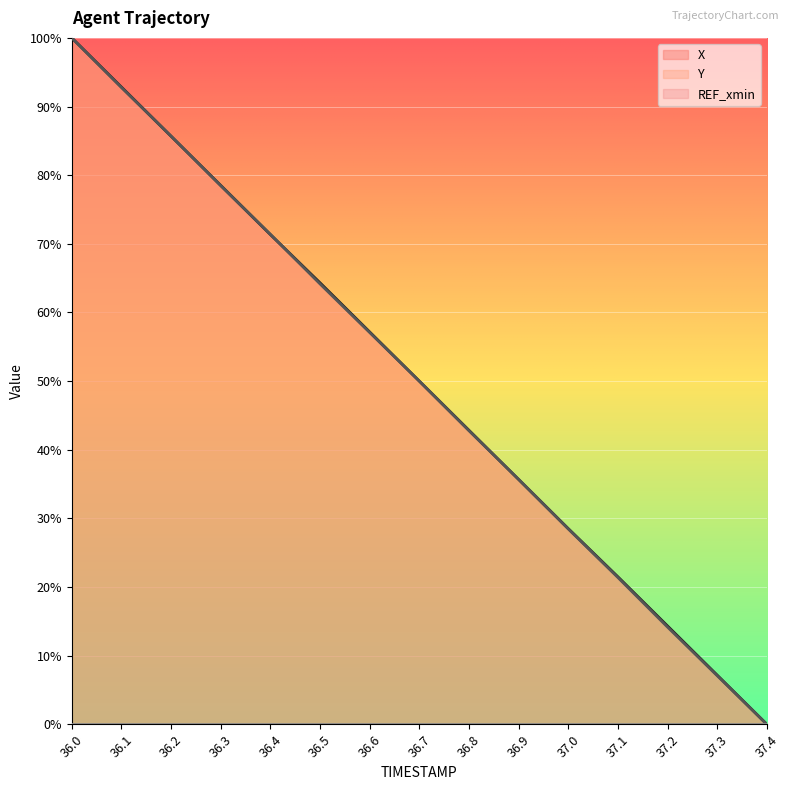

What is the sum of the X values at 36.2 and 37.1?

1.1